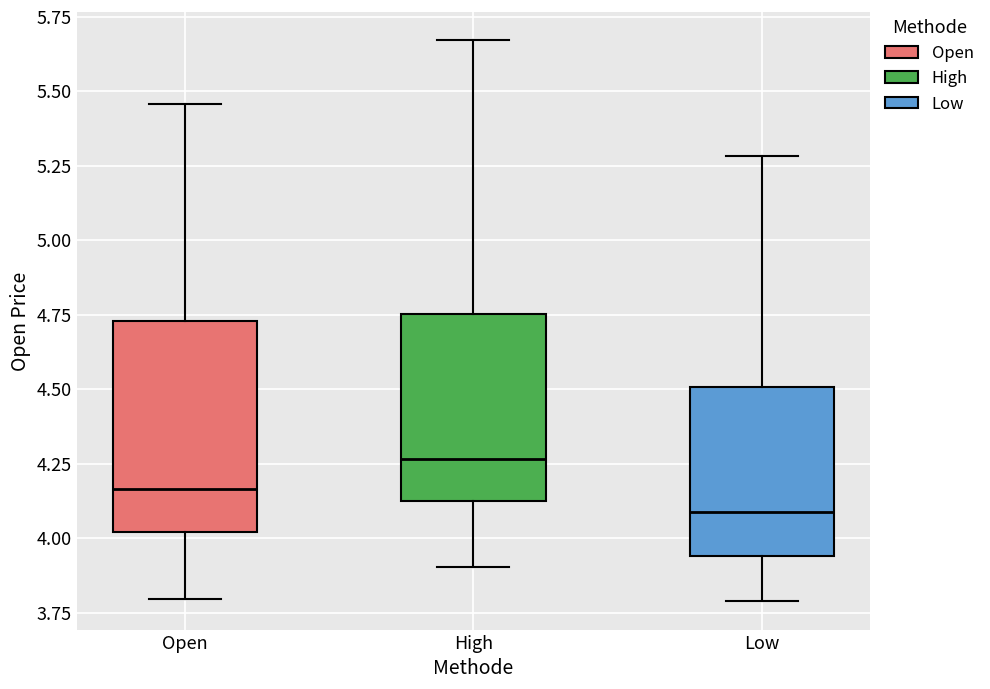

Reading left to right, transcribe this box plot: for each box, give where its median line is, the range the box spans, and where its two whiskers end, as read against the y-axis. The values are not printed on the chart, so give them approximately, as read against the axis.

Open: median 4.15, box 4.00 to 4.75, whiskers 3.80 to 5.45
High: median 4.25, box 4.15 to 4.75, whiskers 3.90 to 5.65
Low: median 4.10, box 3.95 to 4.50, whiskers 3.80 to 5.30